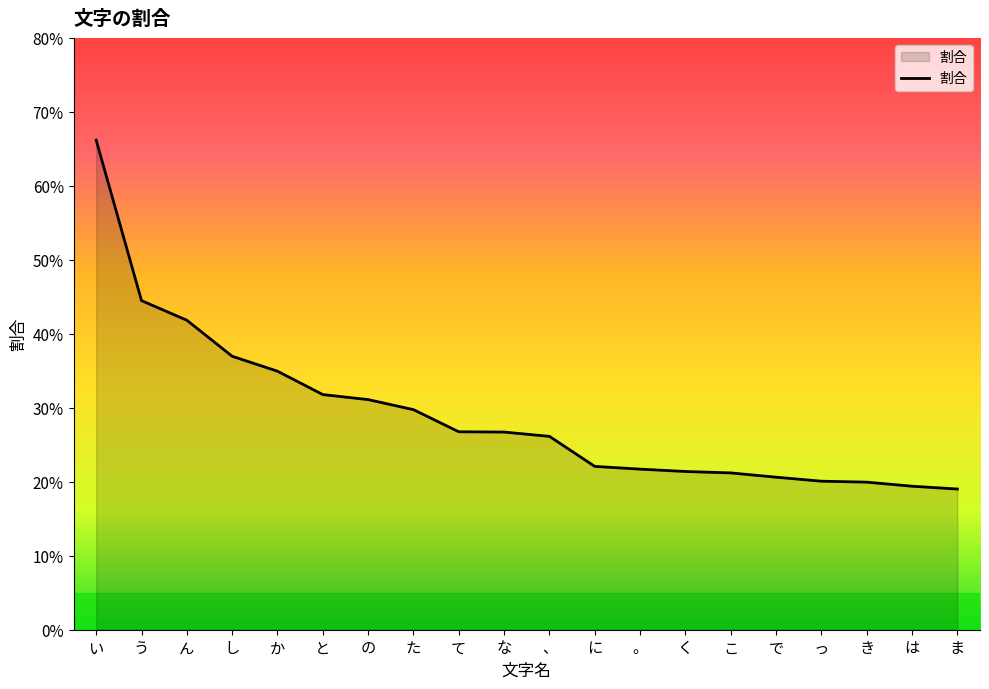

True or false: the data shows 0.0 at の.

False